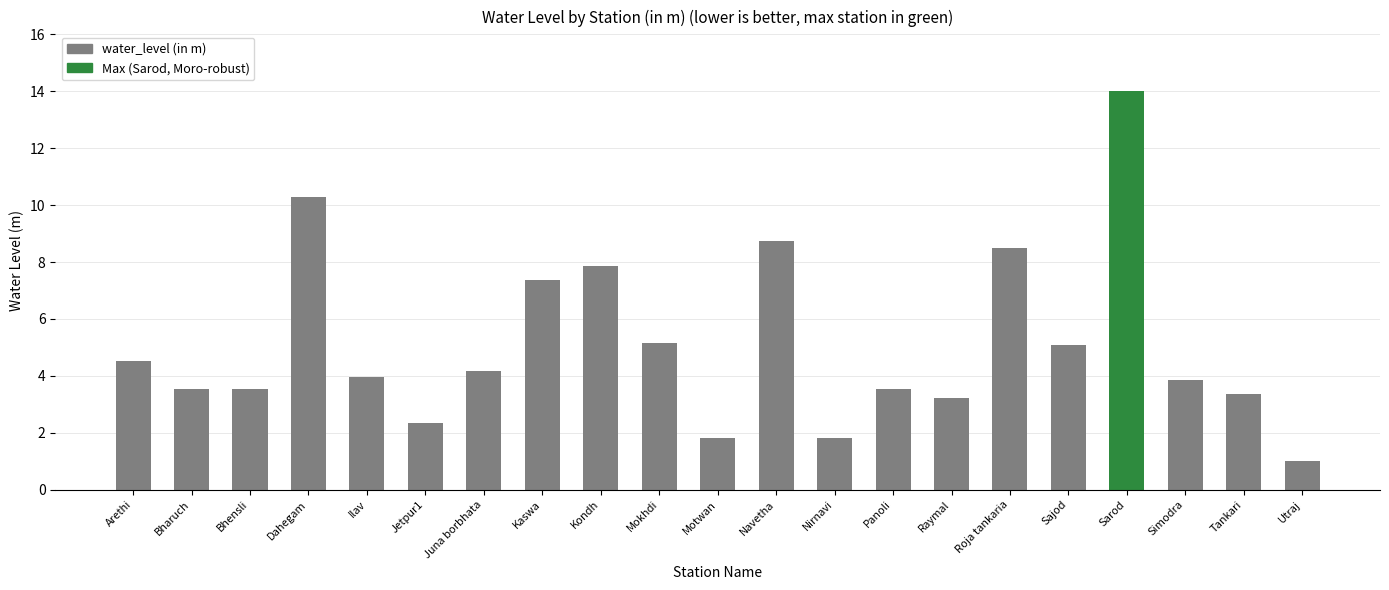

What is the difference between the values at Sajod and Simodra?

1.2